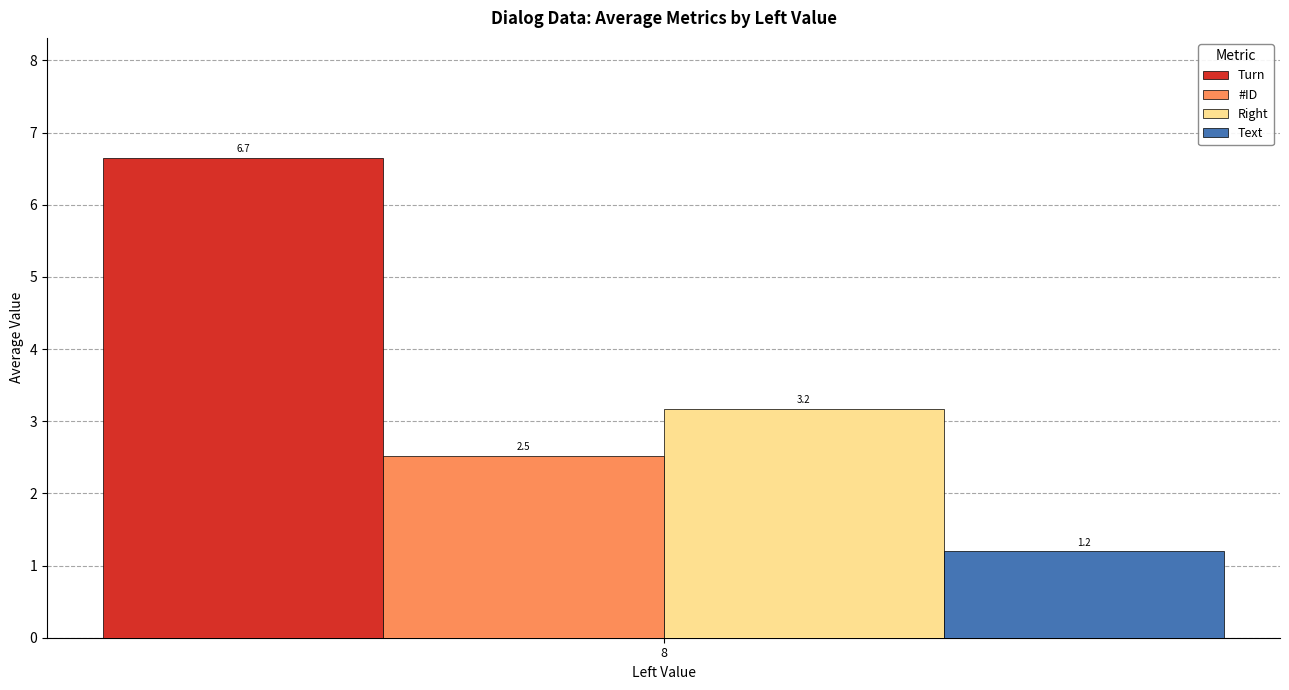

Rank the categories by Turn value from highest to lowest.

8